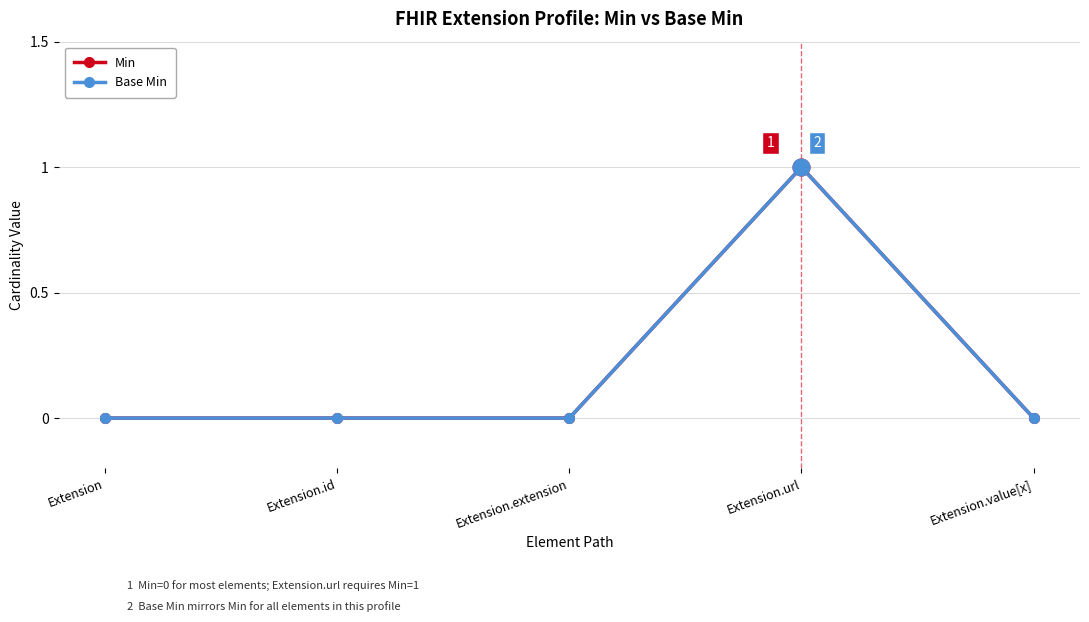

Is this an area chart (filled region under the line)?

No